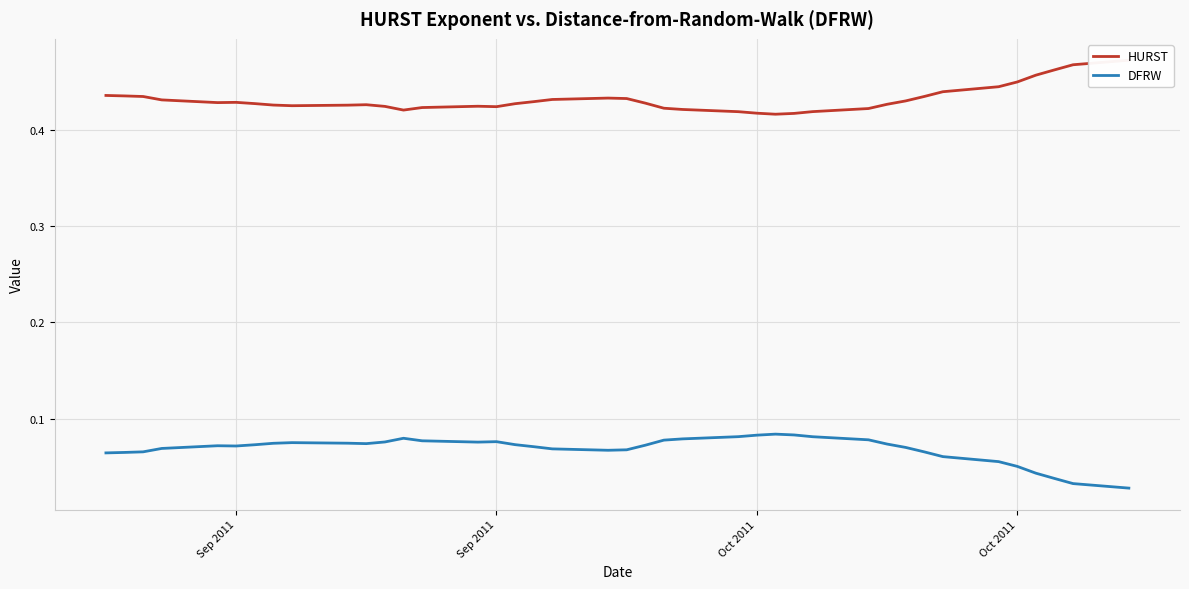

How many interior local valleys does the HURST series have?

5